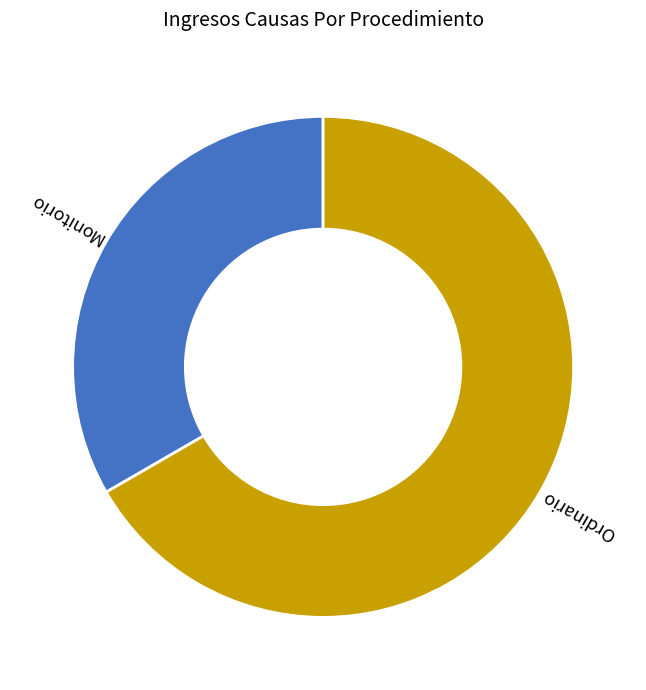

Approximately how many times larger is the value at Ordinario compared to Monitorio?

2.0